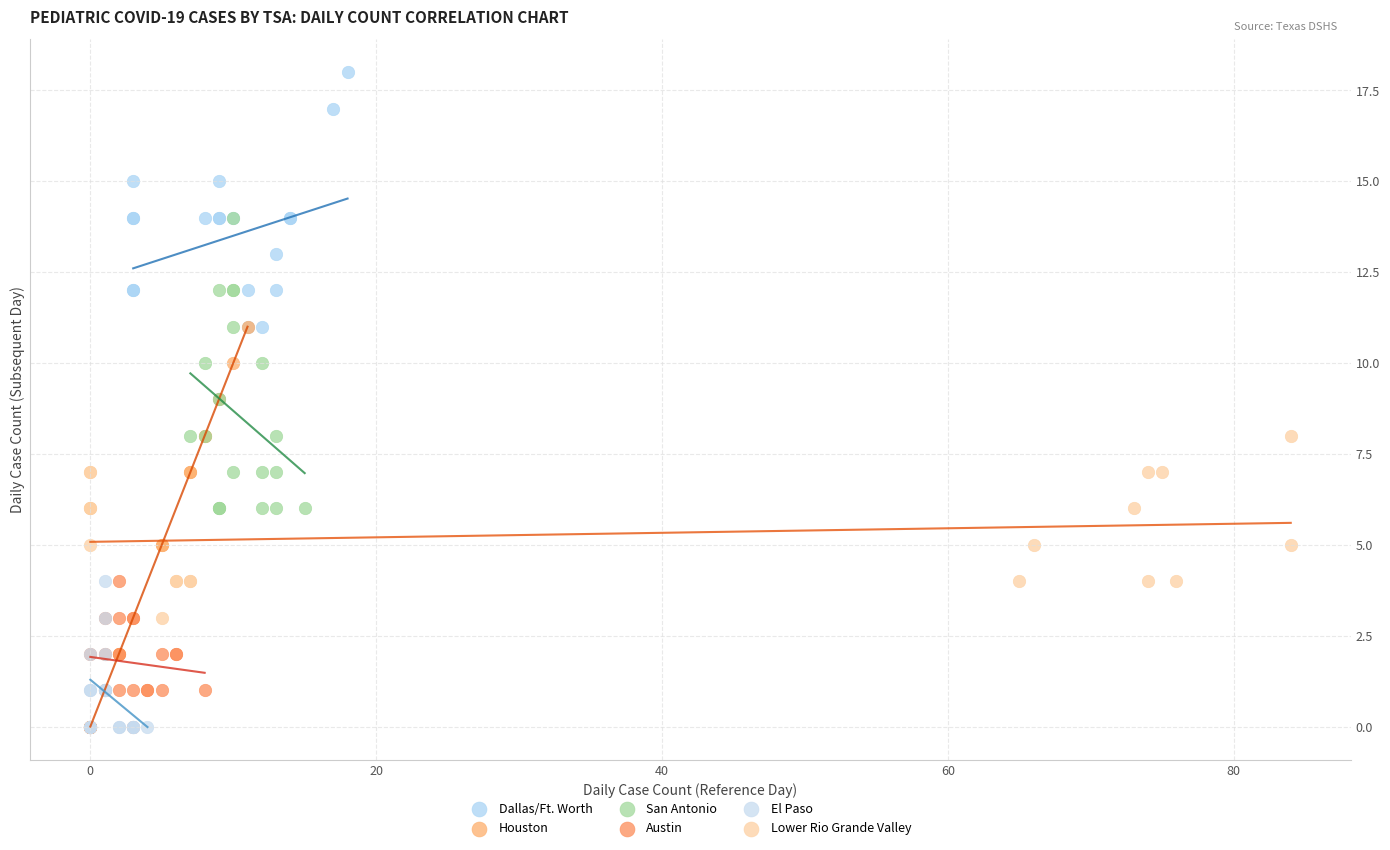

What are all the series names shown in the legend?

Dallas/Ft. Worth, Houston, San Antonio, Austin, El Paso, Lower Rio Grande Valley